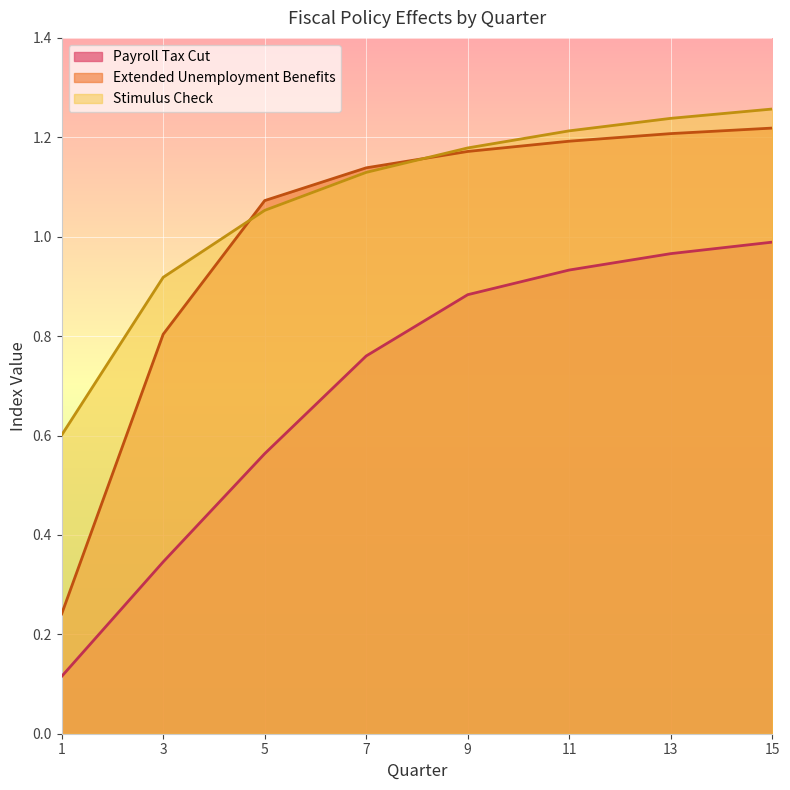

Between 1 and 11, which series saw the biggest shift?

Extended Unemployment Benefits